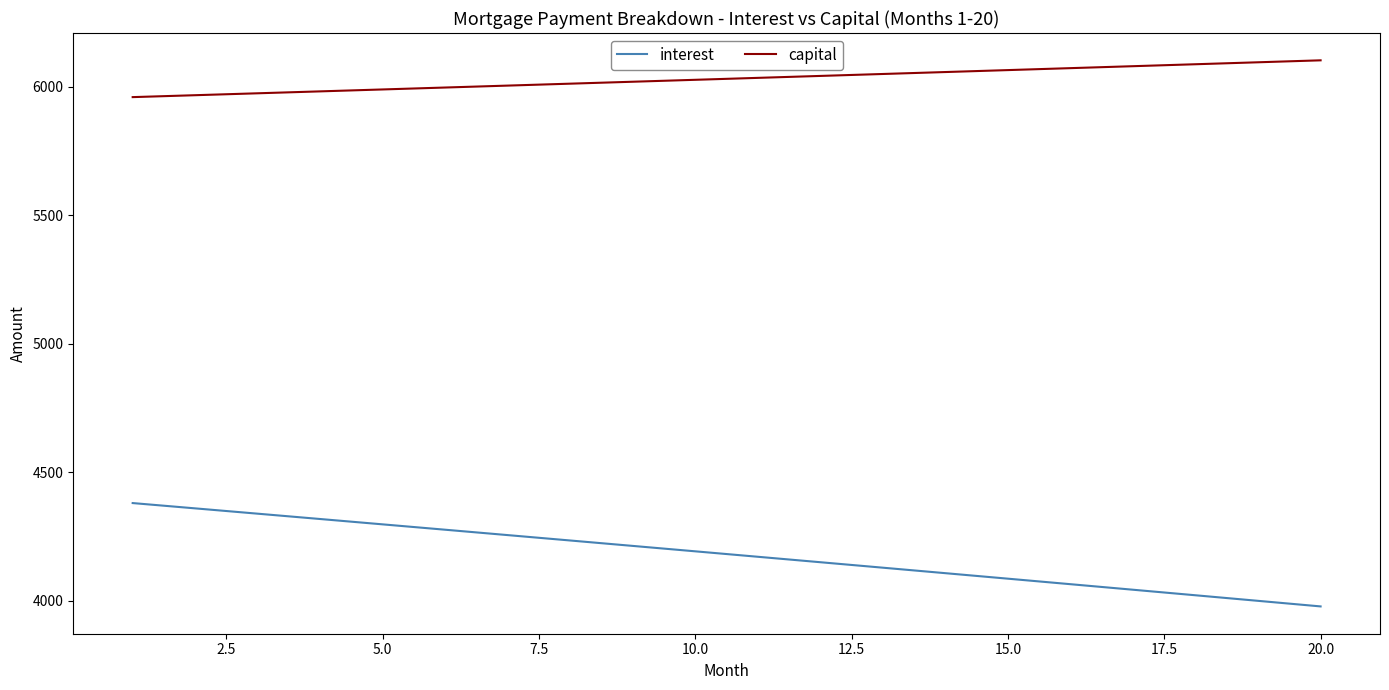

True or false: interest and capital intersect in this chart.

False